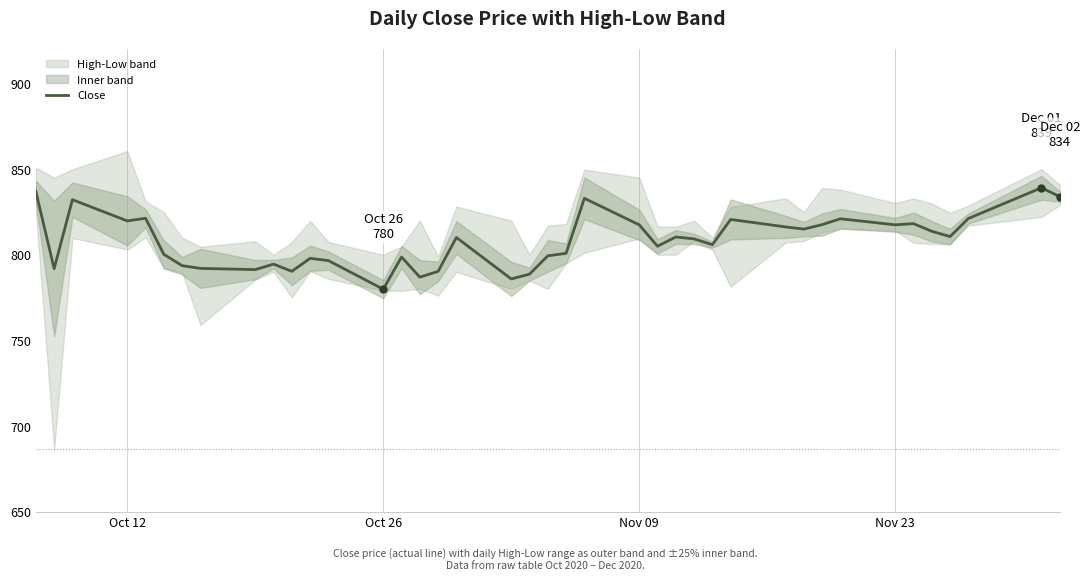

Which category has the lowest value in the Close series?

Oct 26